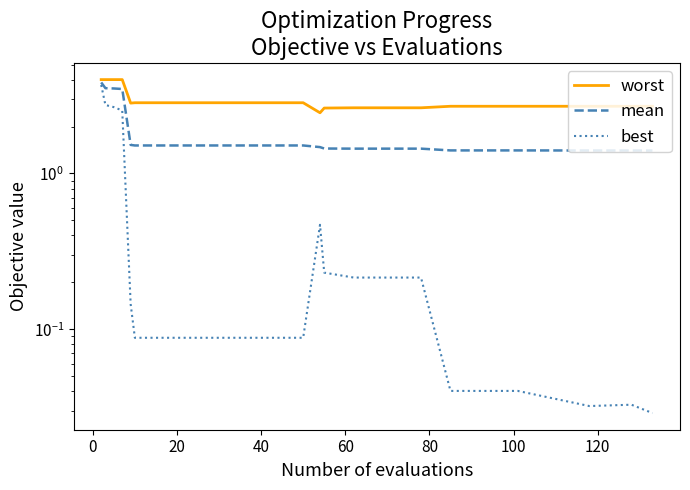

Rank the series by their maximum value, from highest to lowest.

worst, mean, best